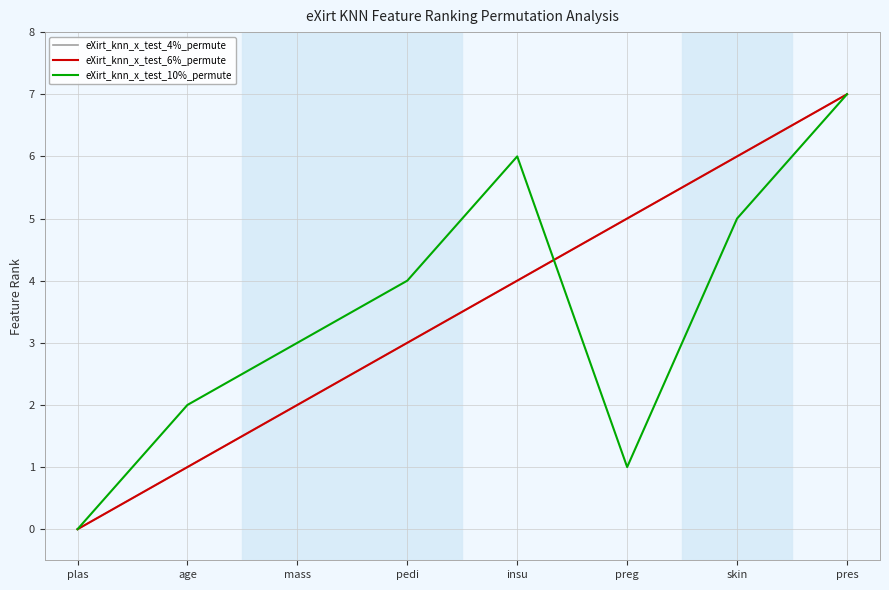

Does the chart have visible grid lines?

Yes